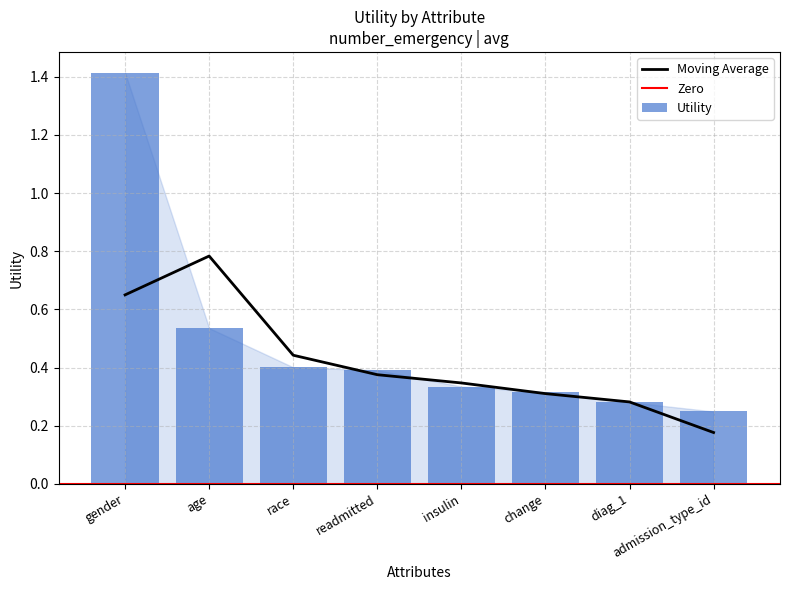

List the labels in order of value, smallest first.

admission_type_id, diag_1, change, insulin, readmitted, race, age, gender